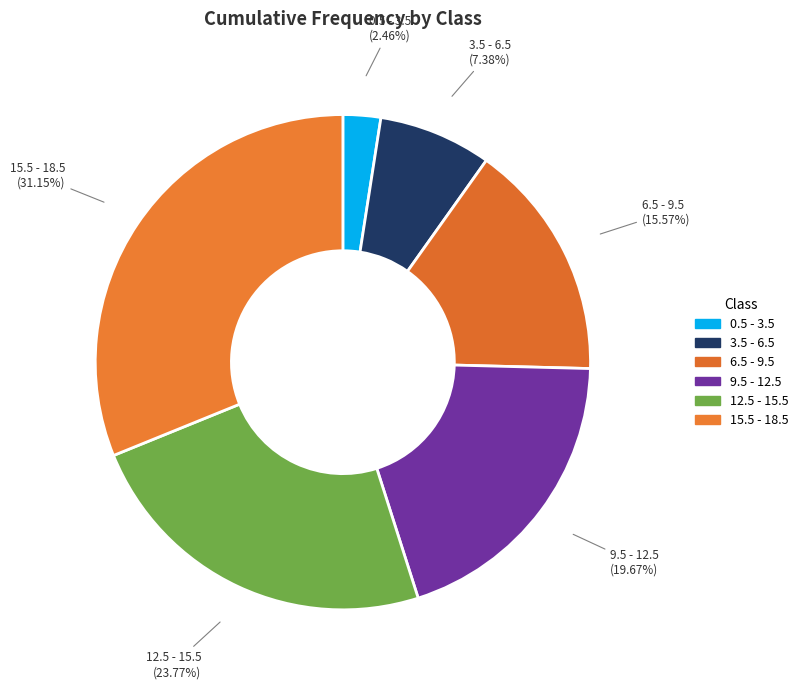

Which category has the biggest portion of the pie?

15.5 - 18.5